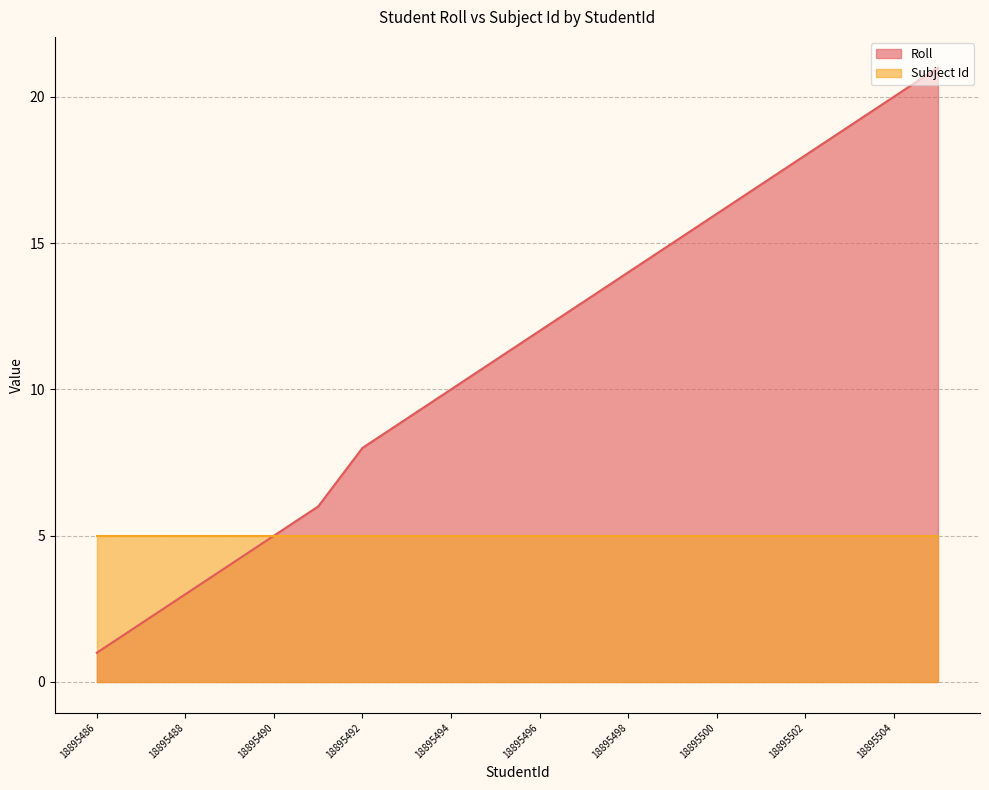

What is the sum of the values at 18895500 and 18895494?

26